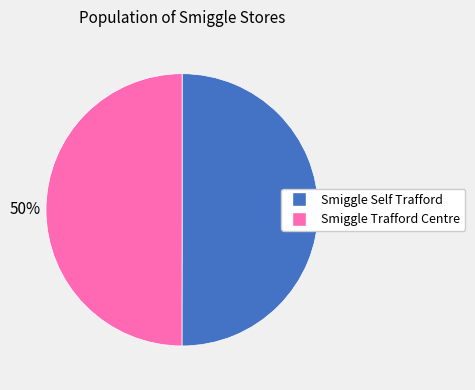

What percentage is the Smiggle Self Trafford slice, to the nearest percent?

50%